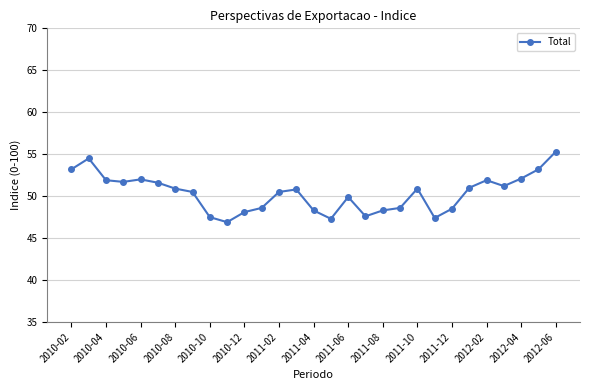

How many series are shown in this chart?

1